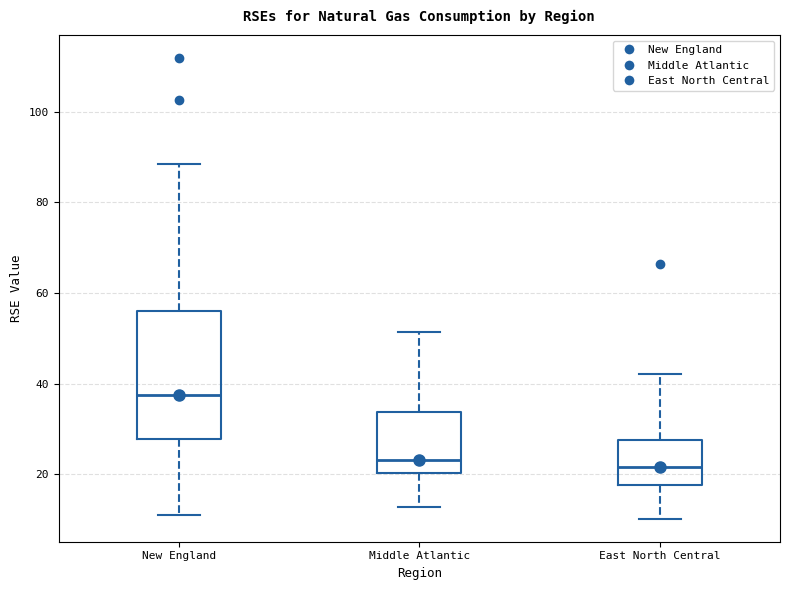

Reading left to right, read every box against the y-axis: the position of its median line, the range the box covers, and the ends of its whiskers. The values are not printed on the chart, so give them approximately, as read against the axis.

New England: median 38, box 28 to 56, whiskers 12 to 88
Middle Atlantic: median 24, box 20 to 34, whiskers 12 to 52
East North Central: median 22, box 18 to 28, whiskers 10 to 42